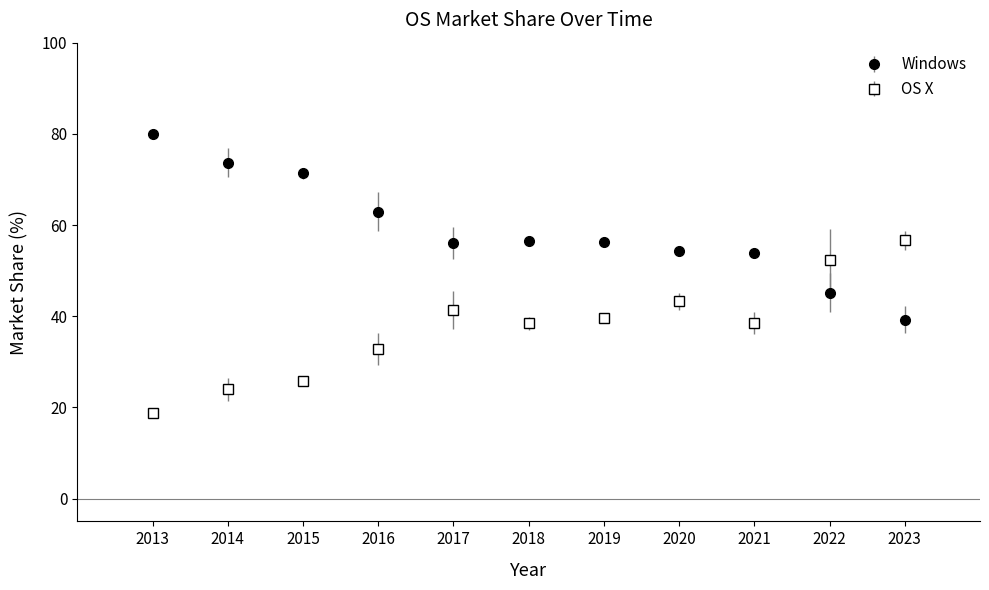

What are all the series names shown in the legend?

Windows, OS X